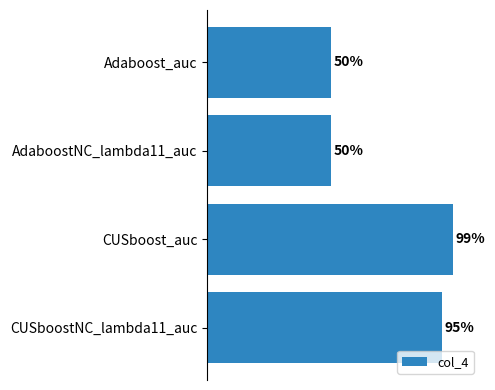

Are the bars horizontal?

Yes